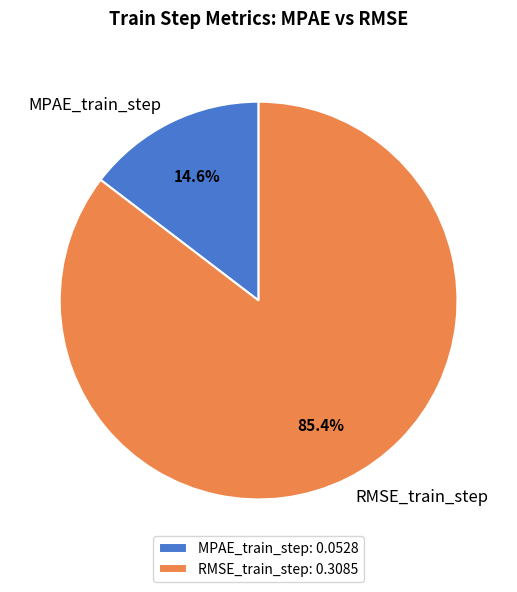

What percentage is the RMSE_train_step slice, to the nearest percent?

85%